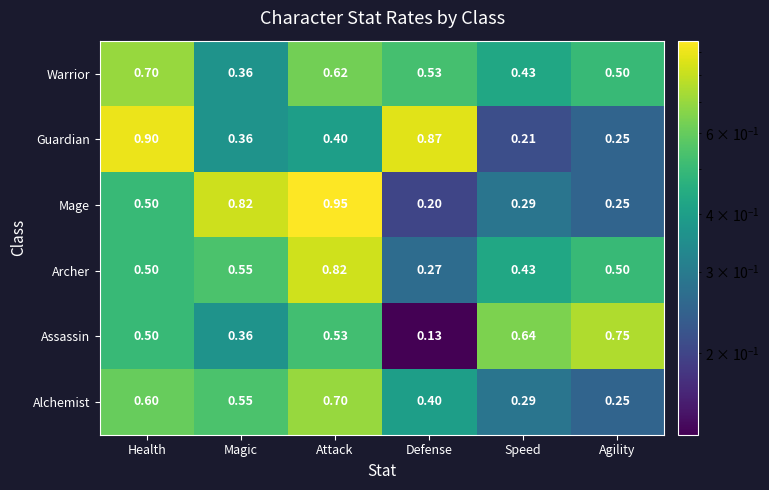

At which label is Alchemist closest to 0?

Agility